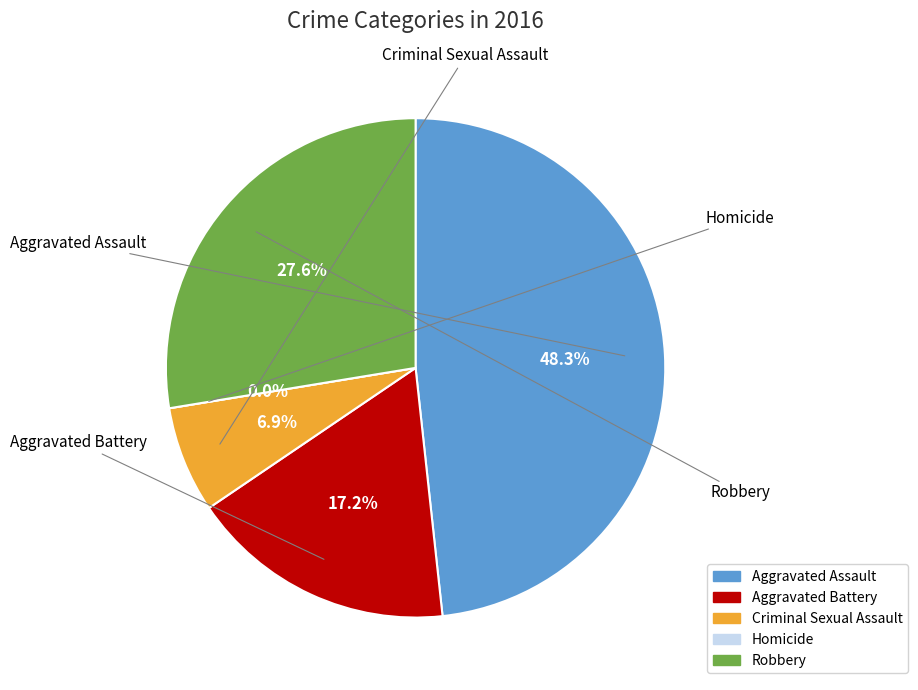

How many slices are in this pie chart?

5